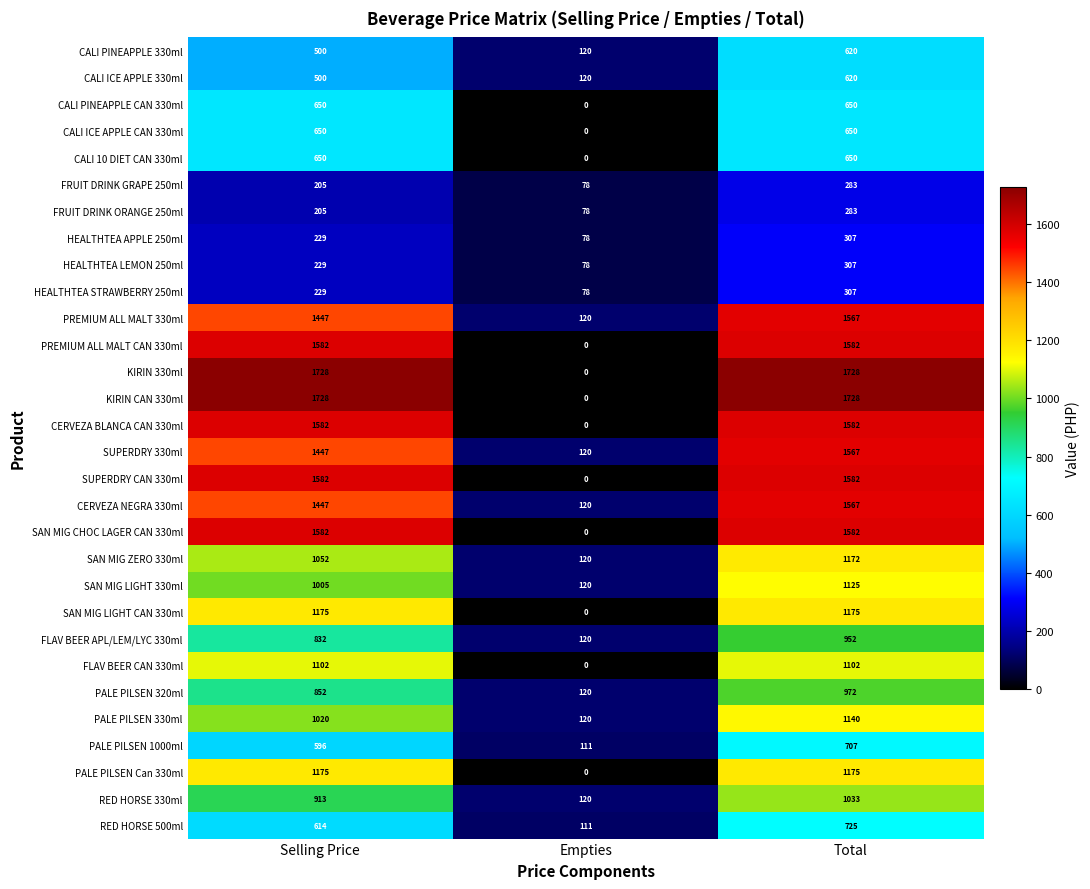

At how many categories does at least one series exceed 1486?

2